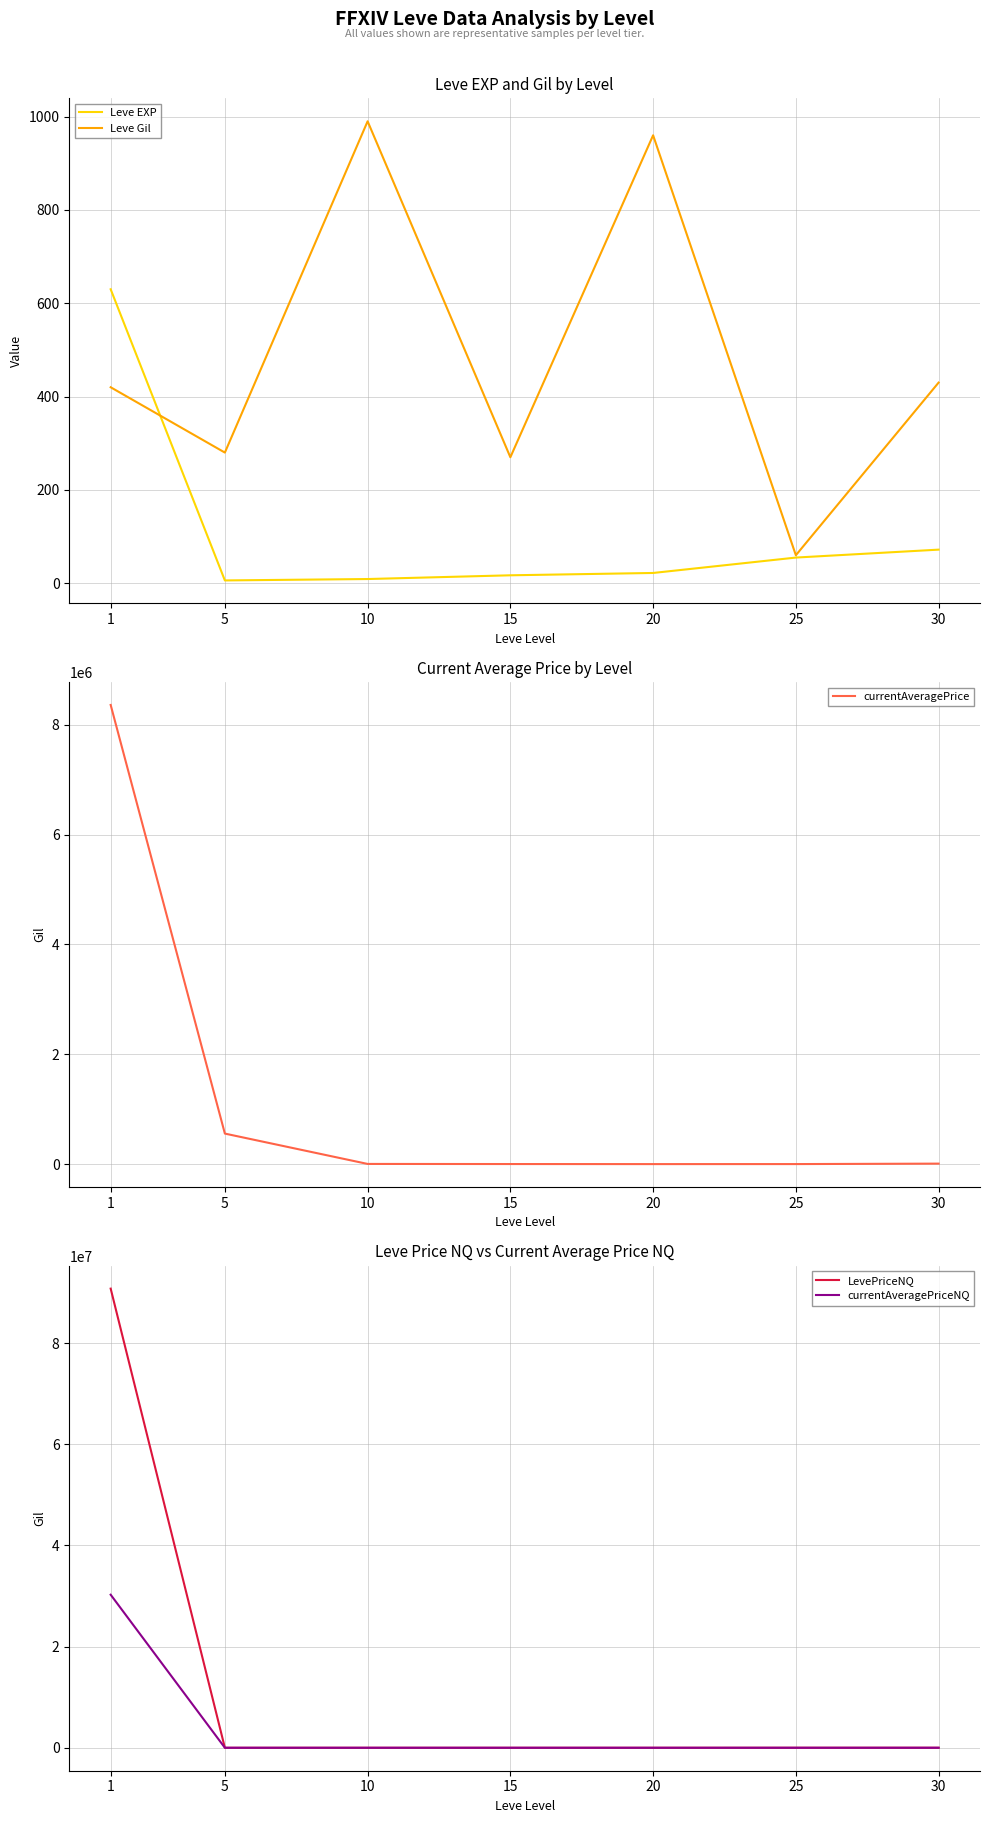

What is the total value across all series at 10?

5547